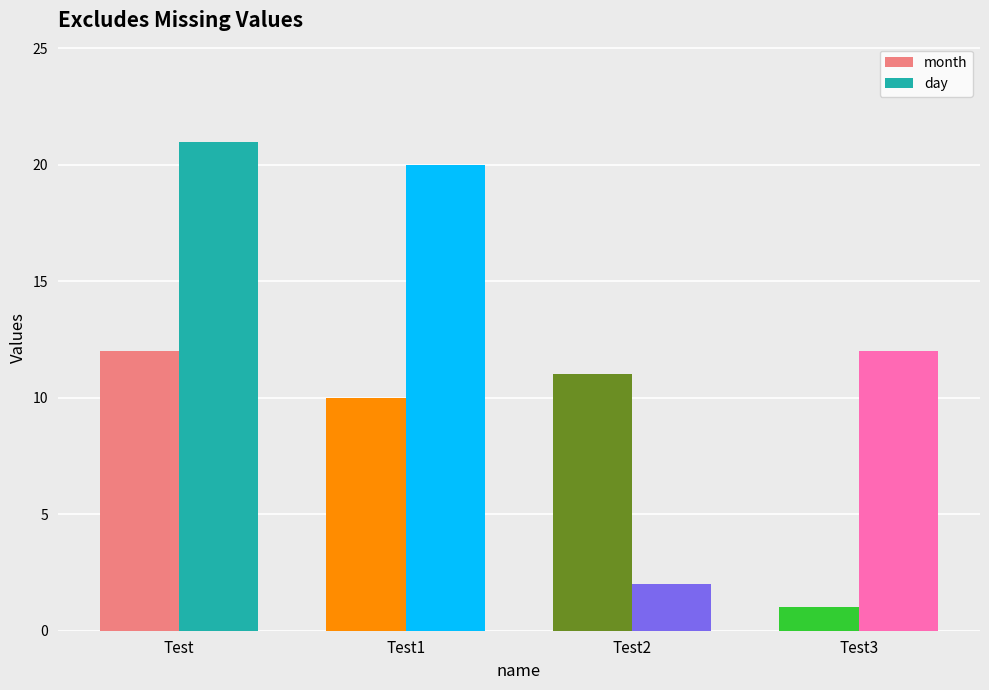

What is the total value across all series at Test1?

30